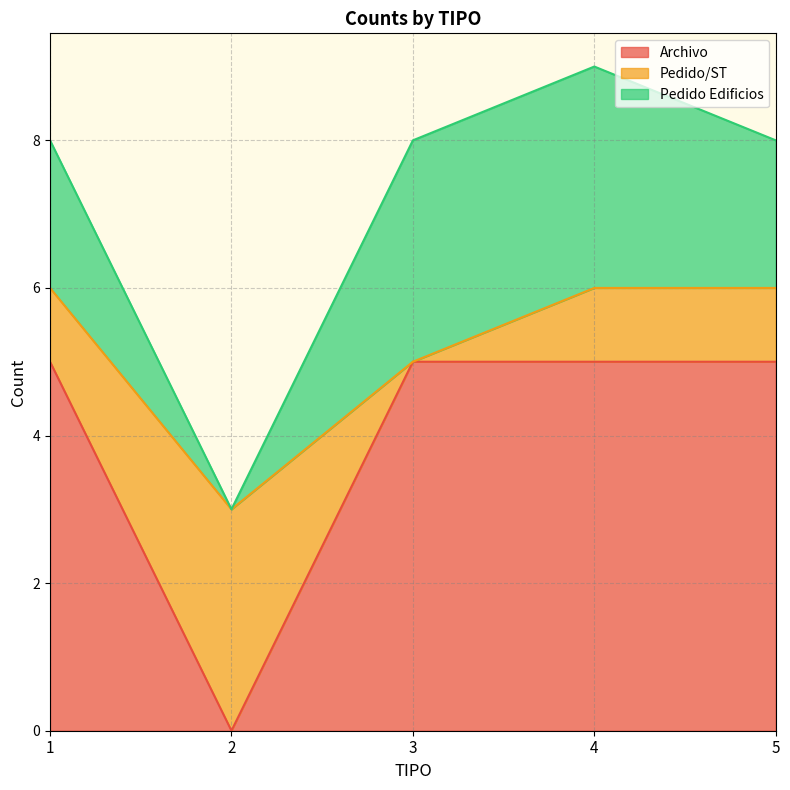

What is the average value of the Pedido Edificios series?

2